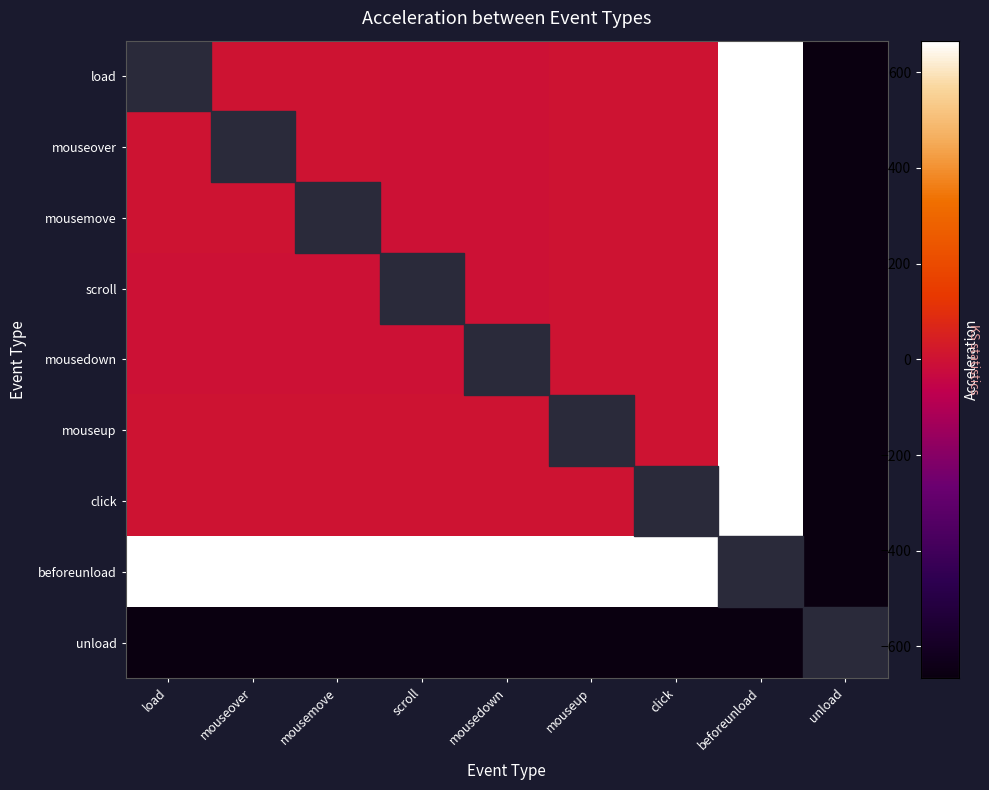

What is the maximum value shown in the chart?

665.9